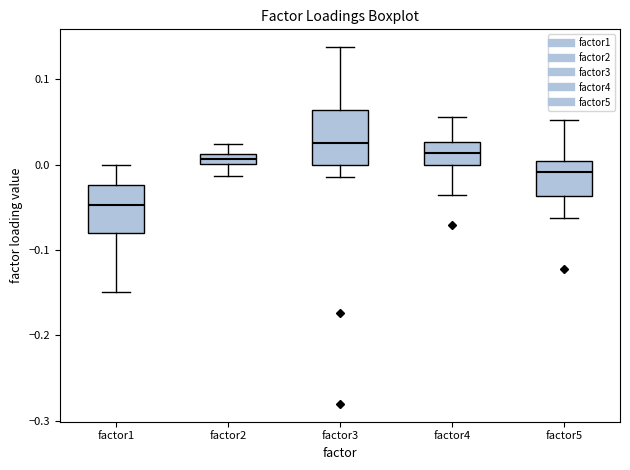

Which box has the highest median line?

factor3